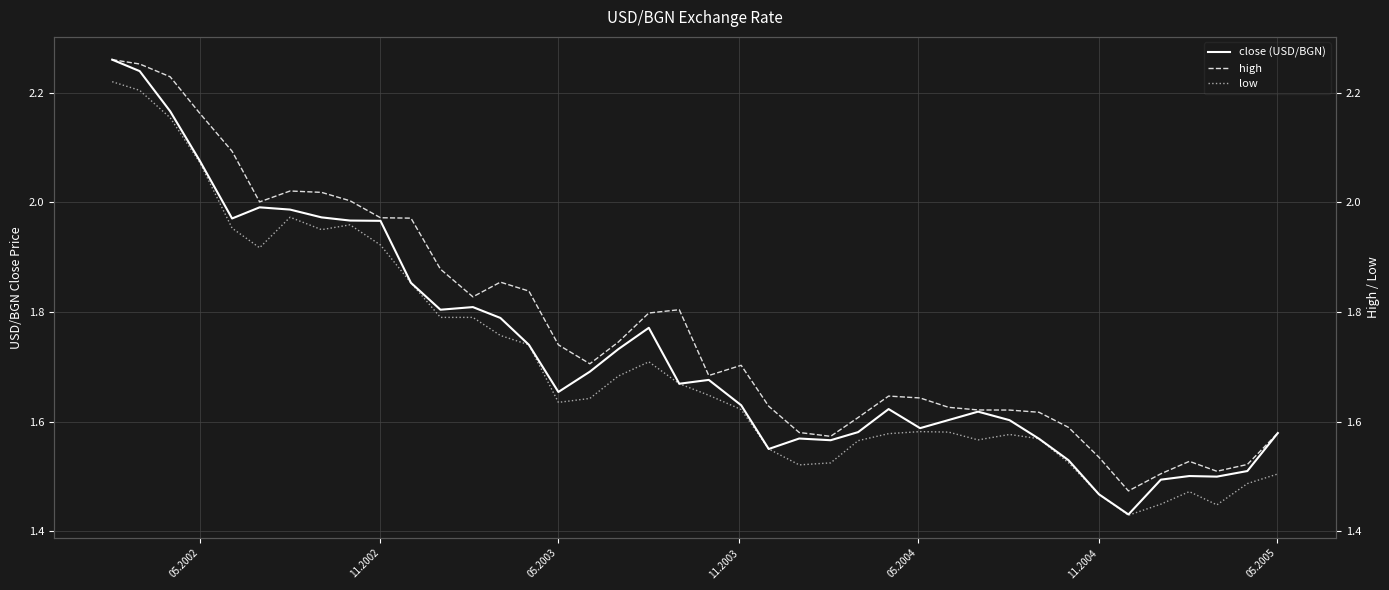

Is this an area chart (filled region under the line)?

No